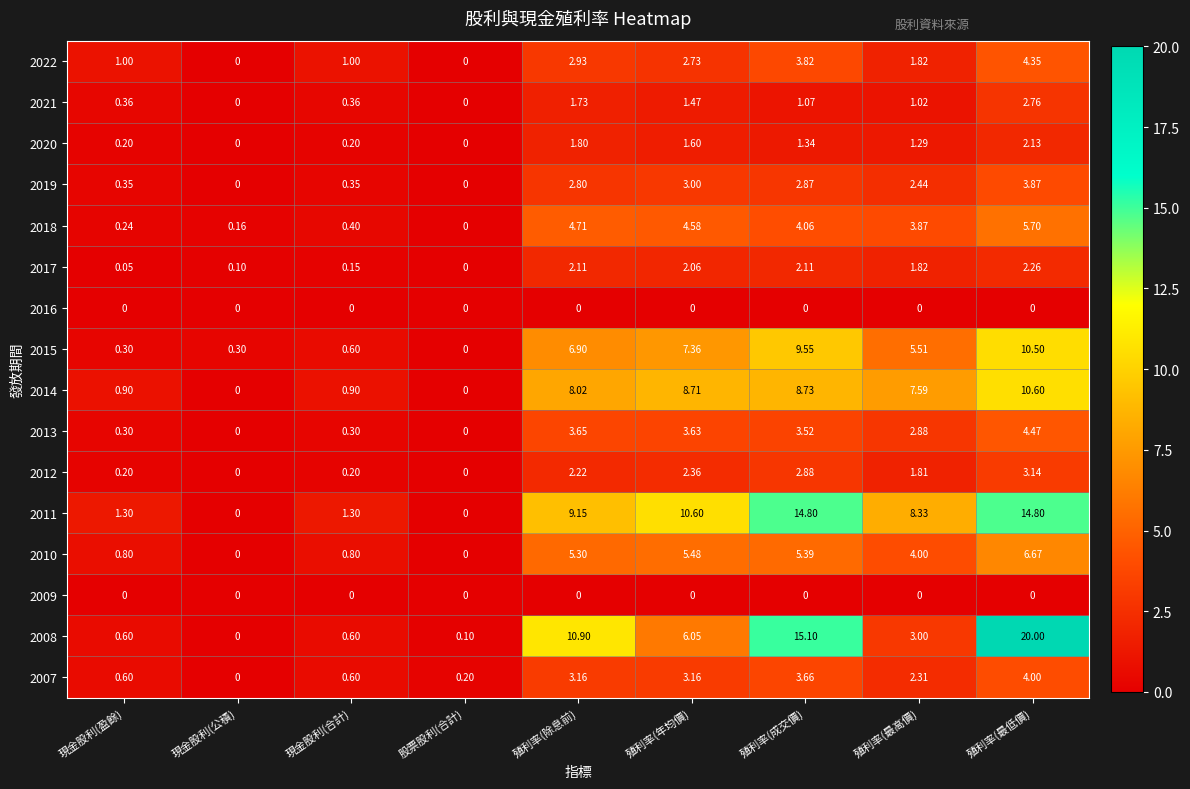

Where is 2018 nearest to the value 2?

現金股利(合計)